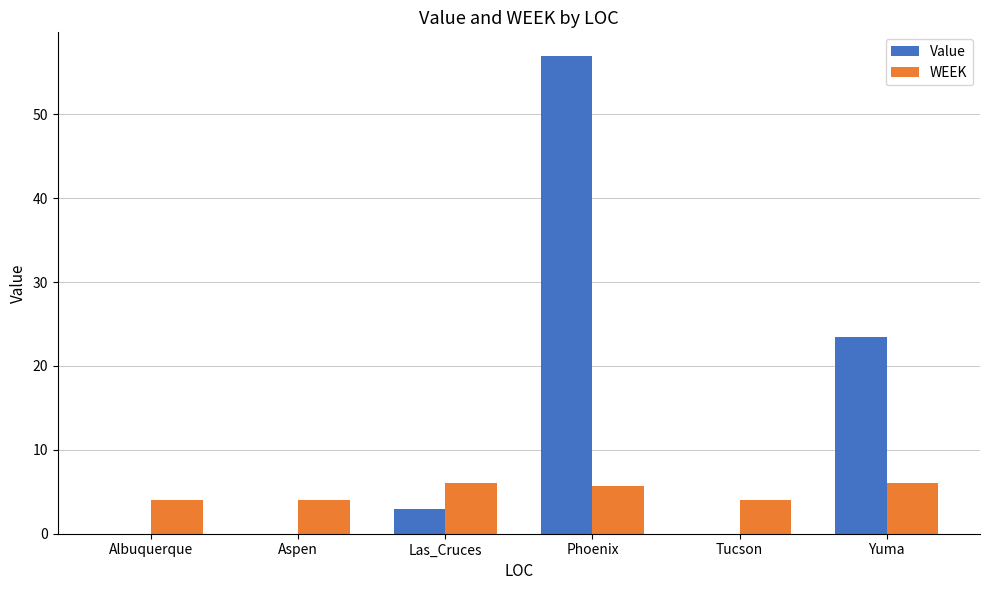

Are the bars horizontal?

No